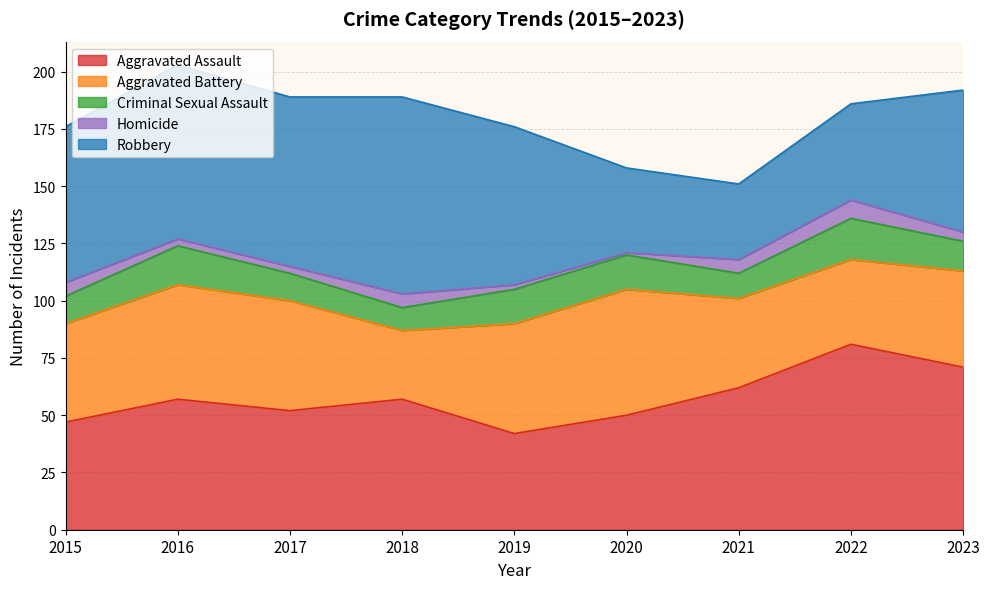

The value of Robbery at 2023 is 36. True or false?

False